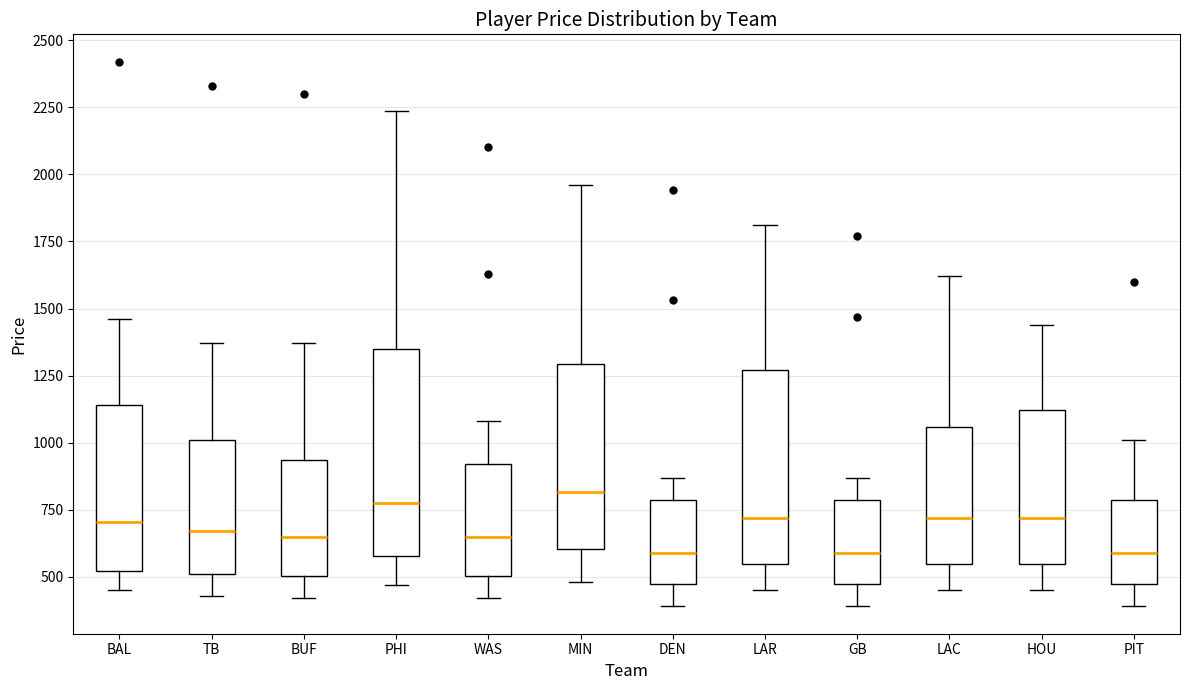

Where does the lower whisker of the box for HOU end on the y-axis? The values are not printed on the chart, so give them approximately, as read against the axis.

450